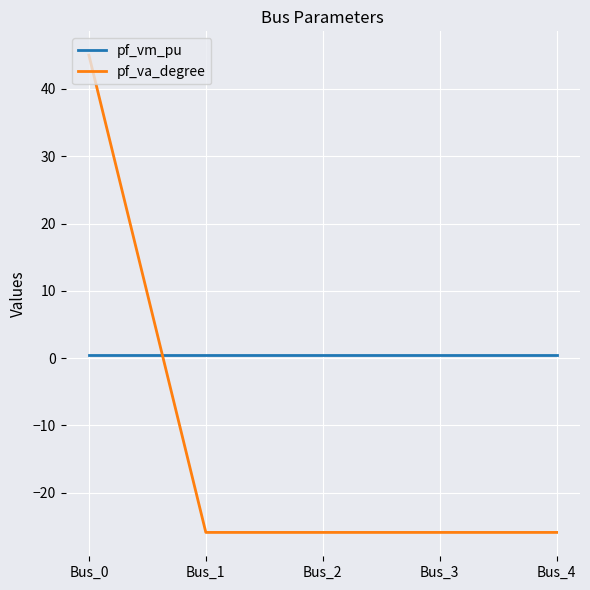

What is the smallest value displayed?

-25.9